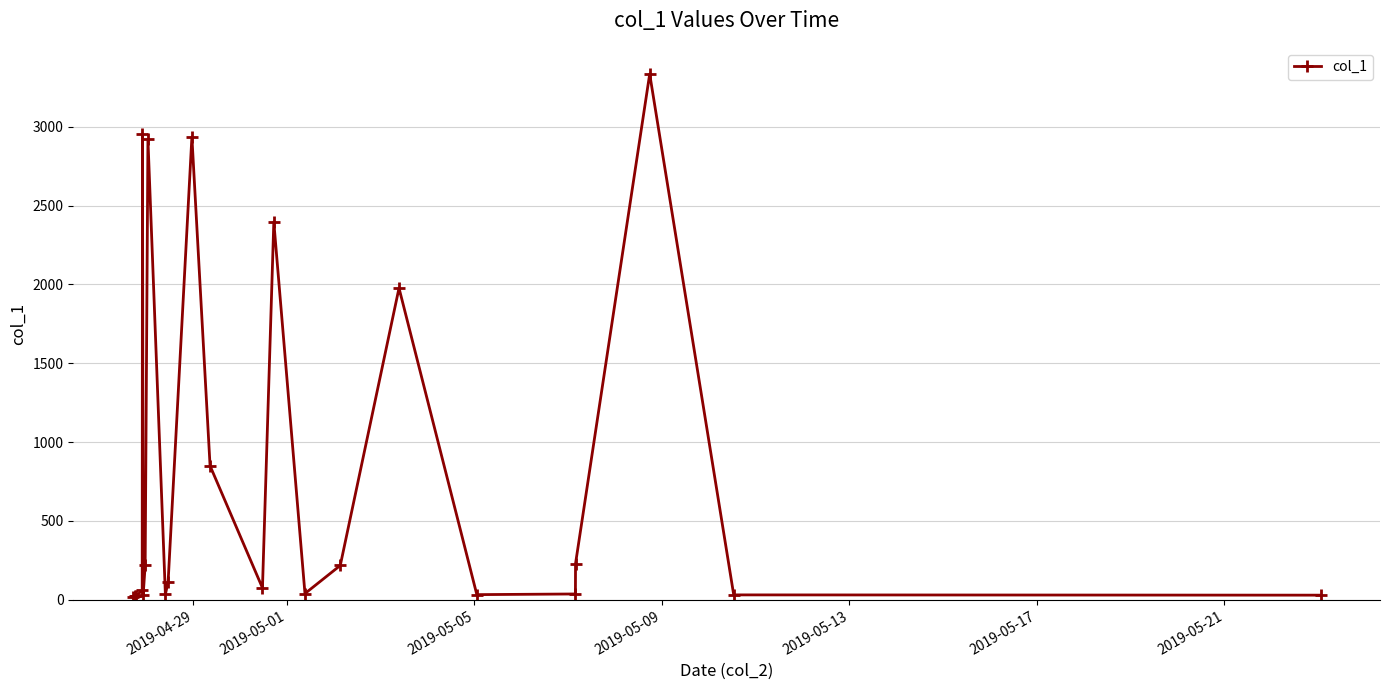

True or false: the data has more than 1 interior local peaks.

True